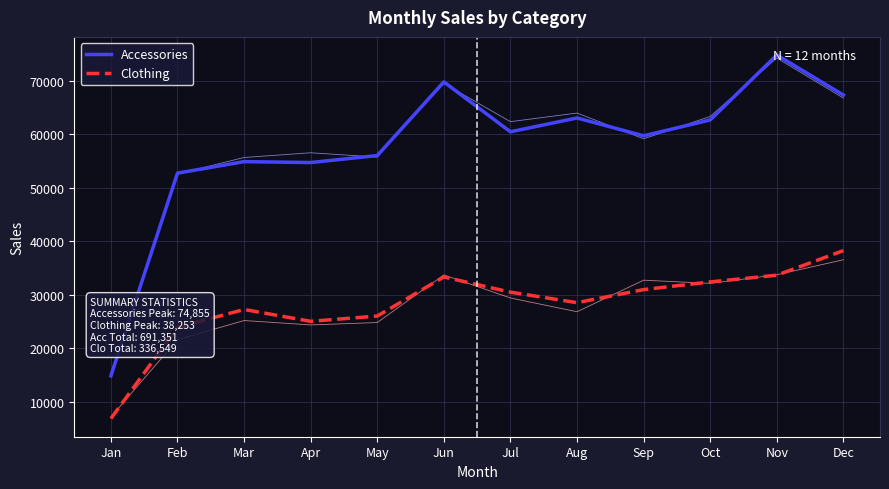

The value of Clothing at Nov is 33653. True or false?

True